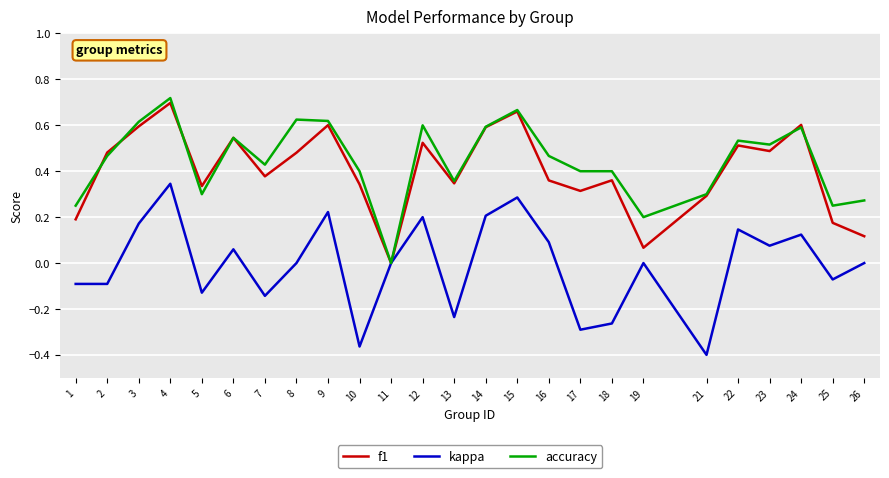

List the series in order of their peak value, lowest first.

kappa, f1, accuracy